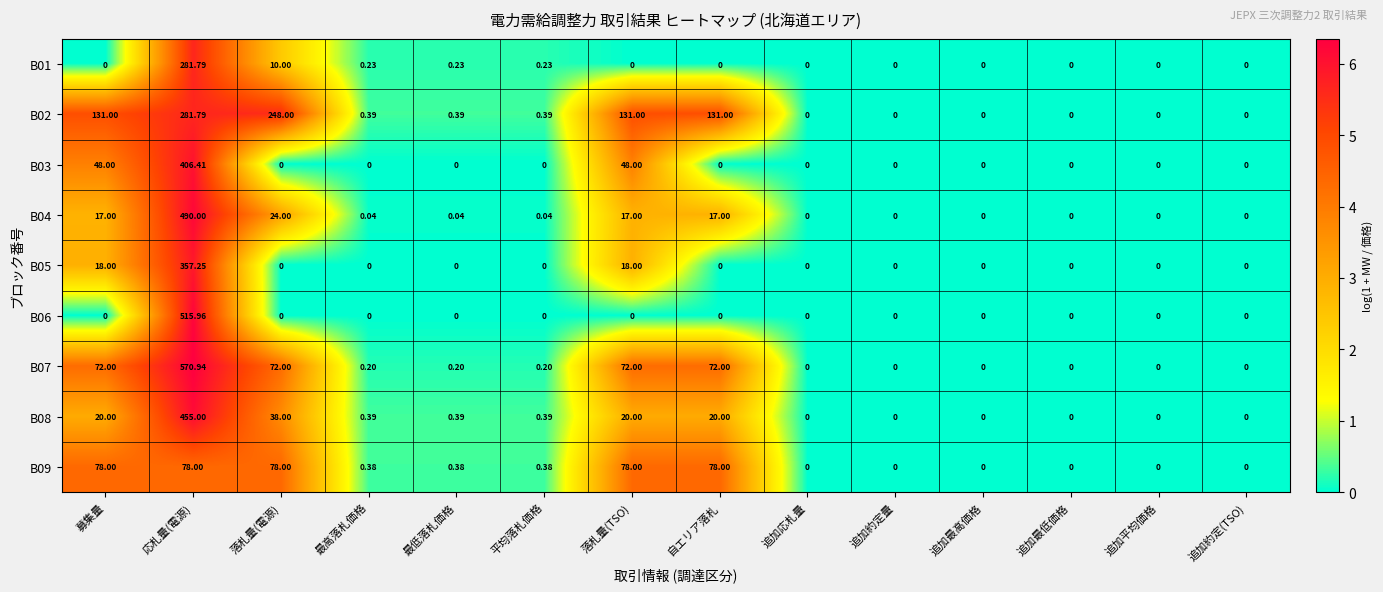

Which label corresponds to the largest value in the chart?

応札量(電源)